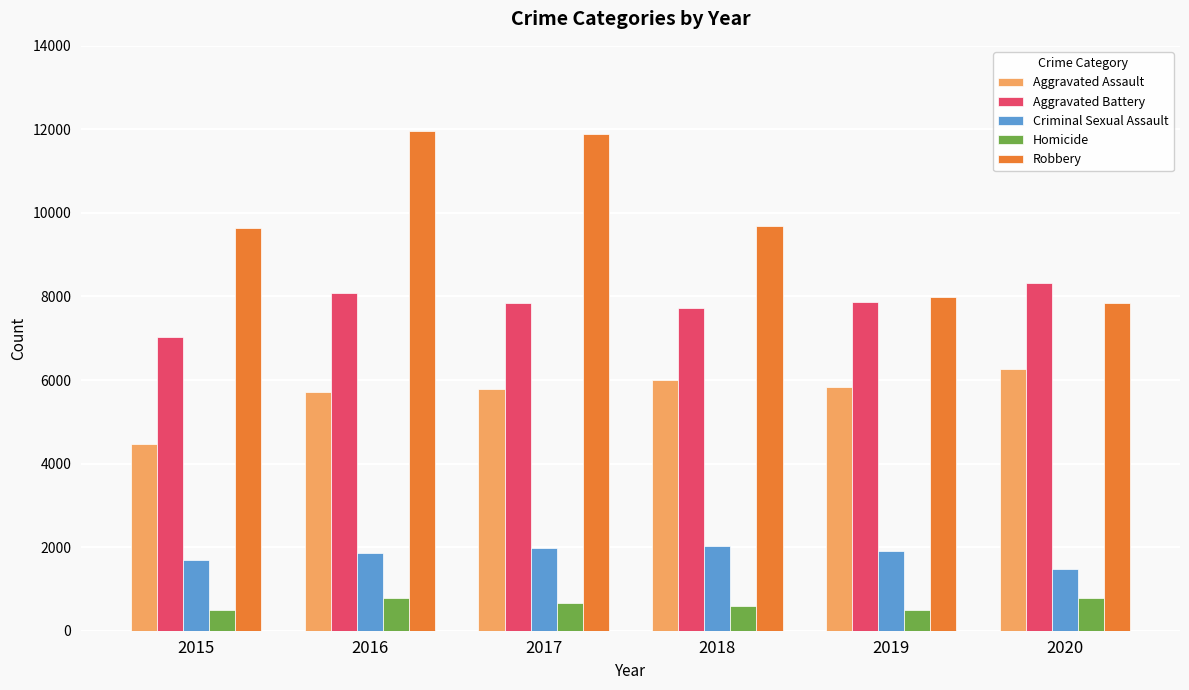

Rank the series at 2015 from highest to lowest value.

Robbery, Aggravated Battery, Aggravated Assault, Criminal Sexual Assault, Homicide